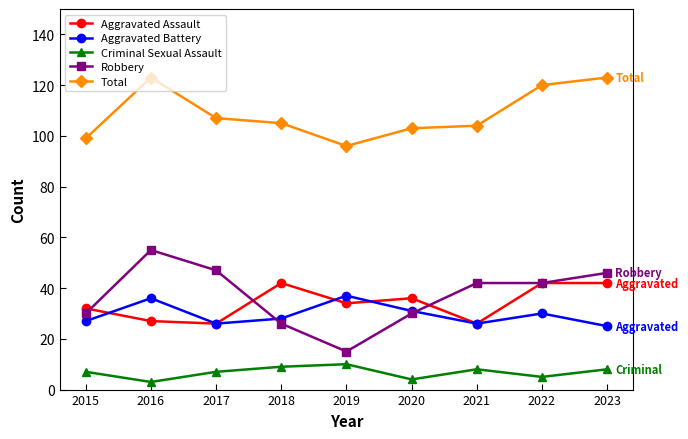

What is the difference between the highest and lowest values at 2018?

96